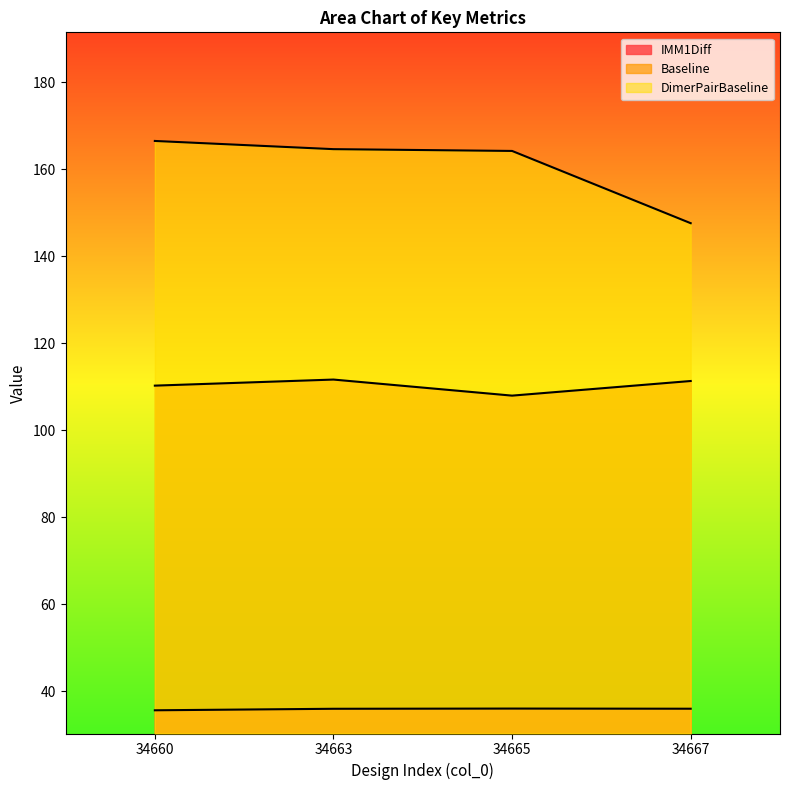

Where is the first local minimum for Baseline?

34665